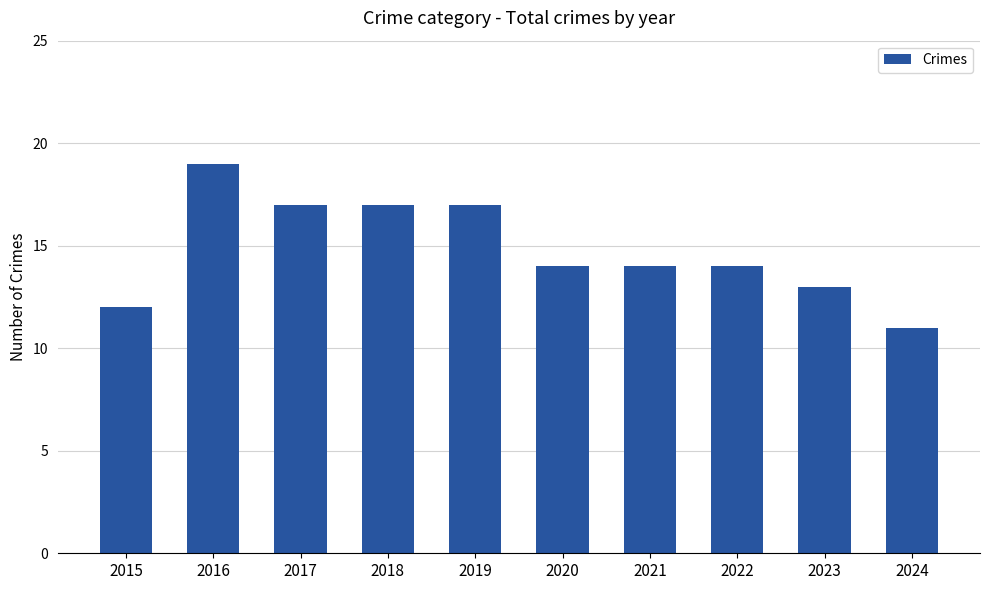

Which label corresponds to the smallest value in the chart?

2024